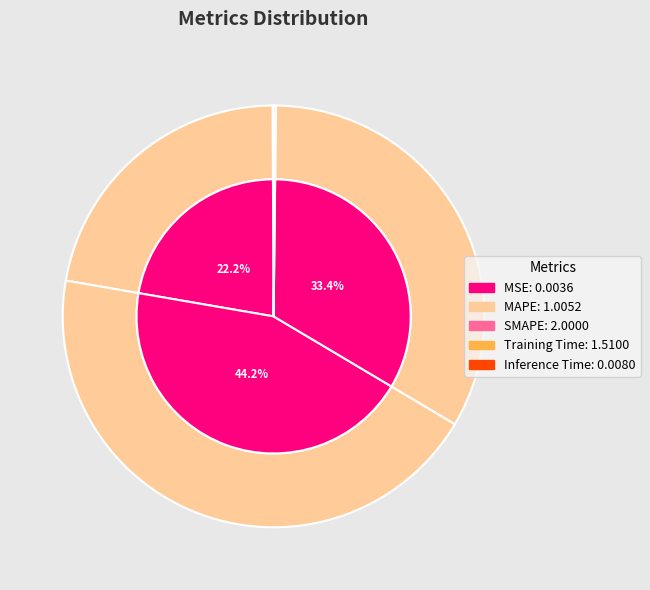

True or false: MSE accounts for 0% of the total.

True